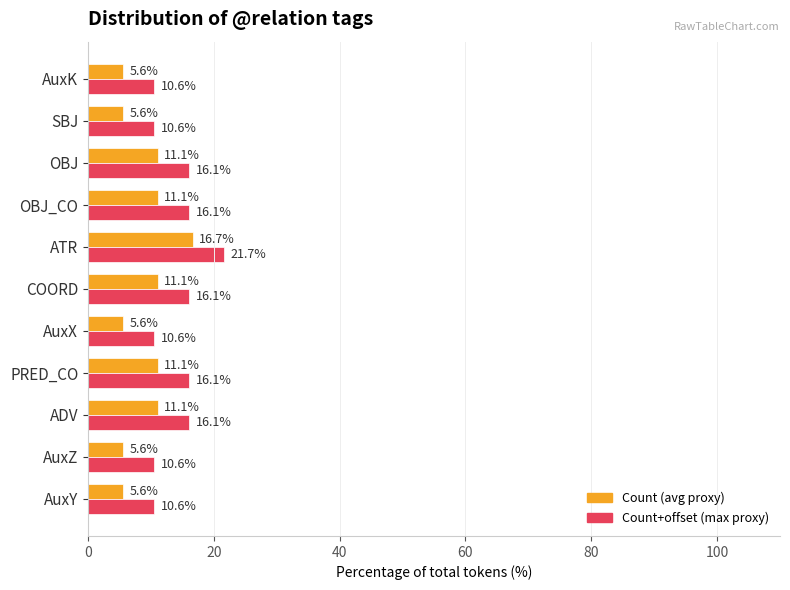

Rank the series at COORD from highest to lowest value.

Count+offset (max proxy), Count (avg proxy)